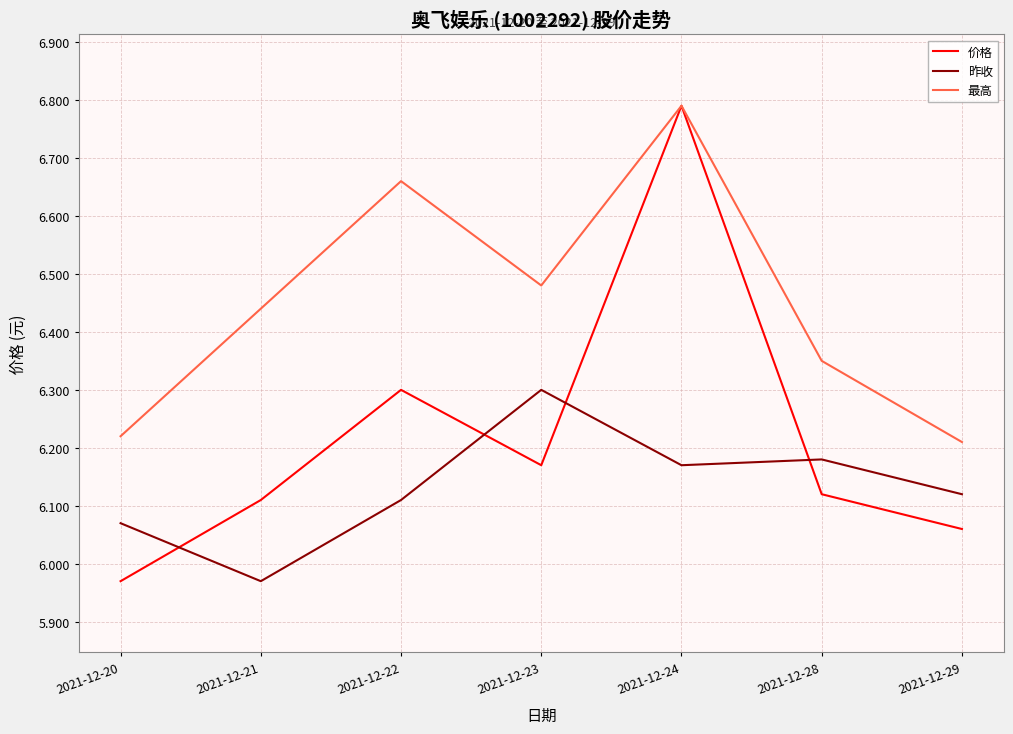

Between which two adjacent categories do 昨收 and 价格 first intersect?

2021-12-20 and 2021-12-21